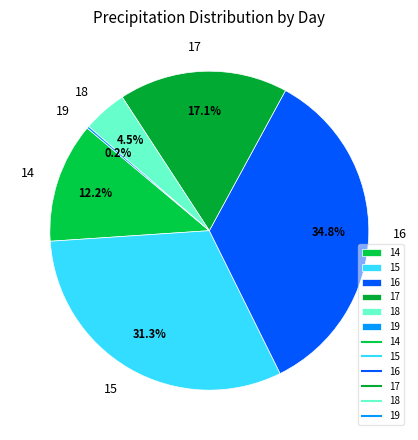

What is the total percentage of 16 and 15?

66.0%